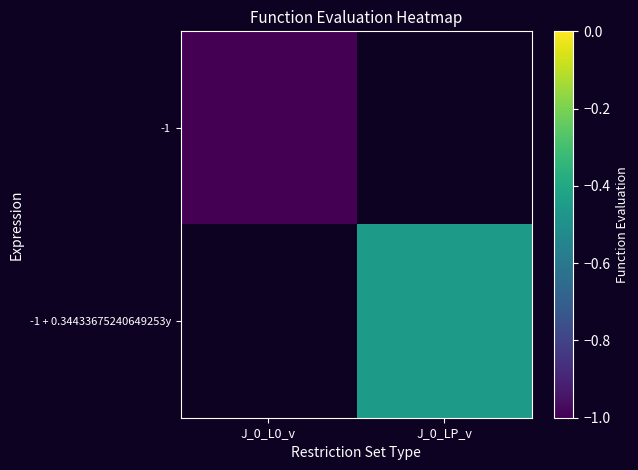

At J_0_L0_v, list the series in order from smallest to largest.

-1, -1 + 0.34433675240649253y